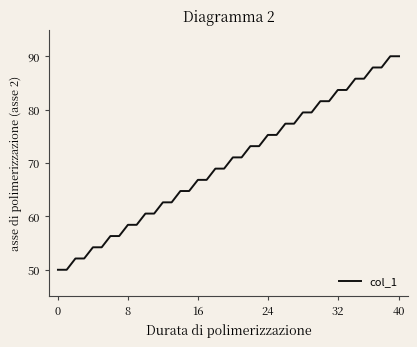

What is the difference between the maximum and second lowest values?

40.0